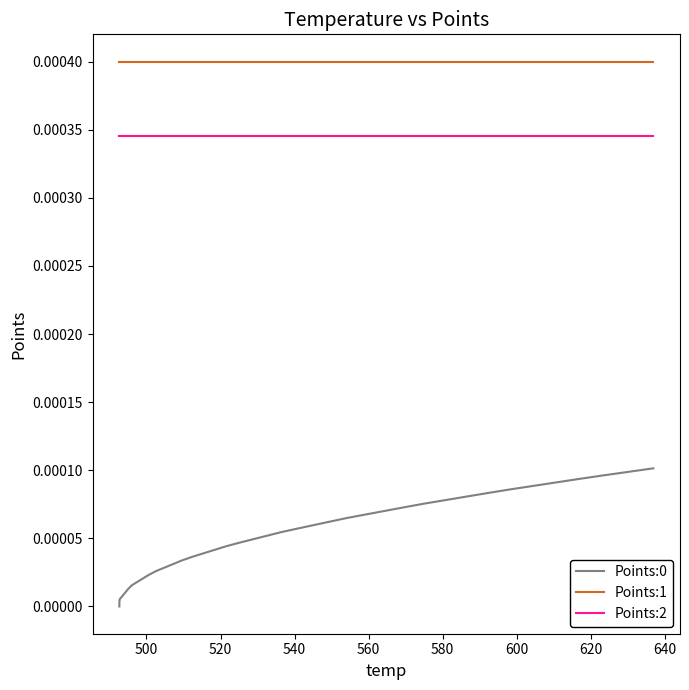

Which series has the largest total across all categories?

Points:1